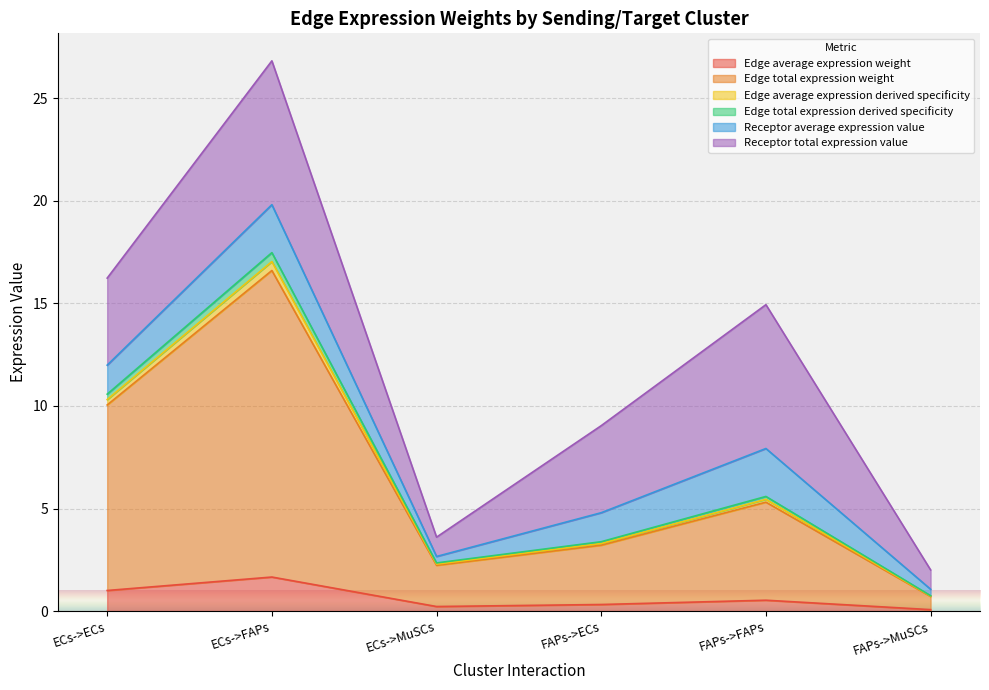

At which category is the sum across all series the highest?

ECs->FAPs